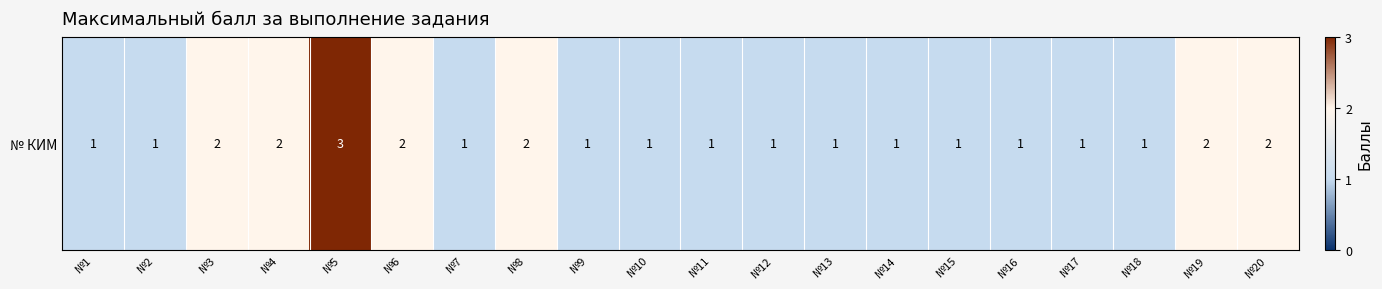

Where is the data nearest to the value 2?

№3